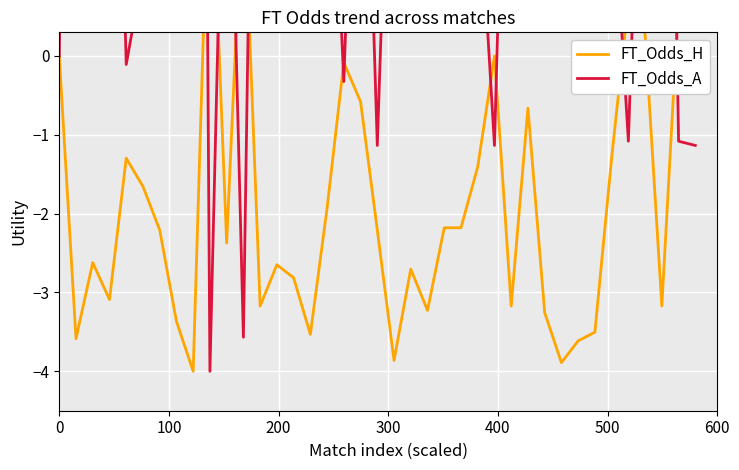

What is the value of the FT_Odds_H point at the 7th from the left?

-2.2